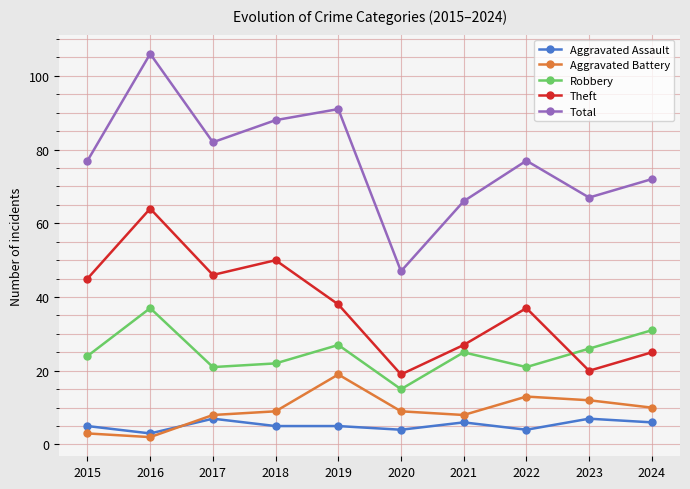

At which label is Aggravated Battery closest to 10?

2024